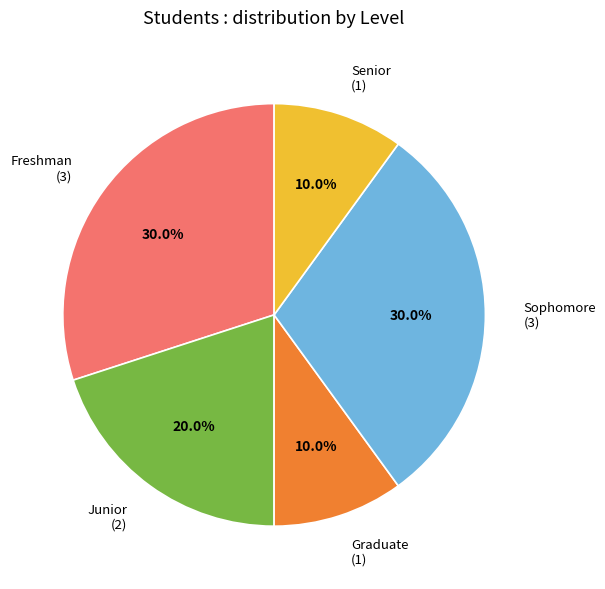

Is Senior (1) the majority of the pie?

No